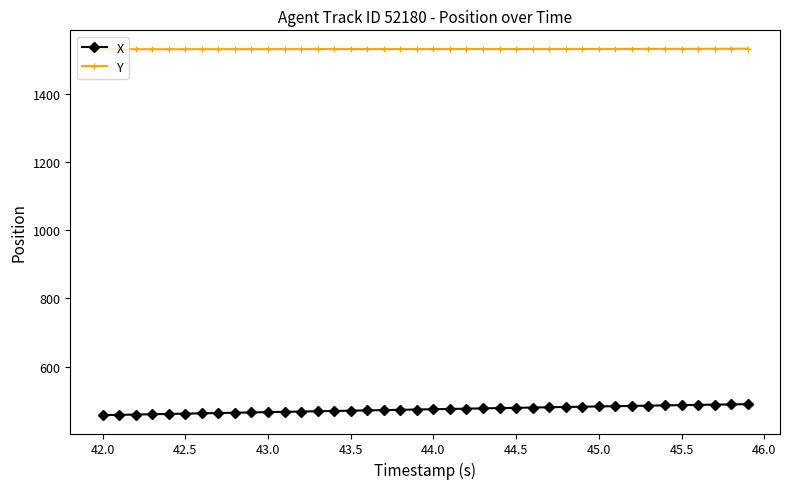

What is the smallest value displayed?

458.2